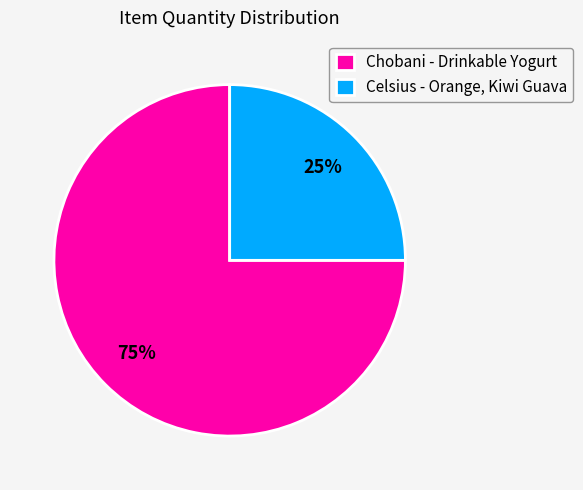

To the nearest percent, what percentage of the pie is Chobani - Drinkable Yogurt?

75%